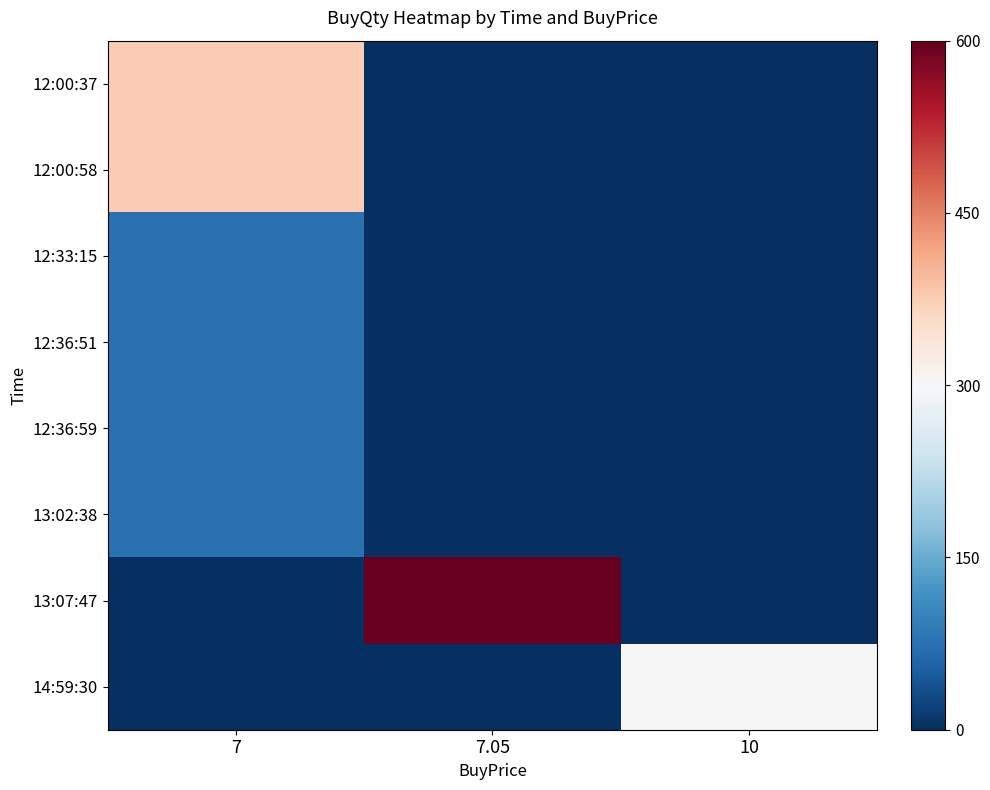

Reading left to right, extract all data points from this chart.

12:00:37: 7=375	7.05=0	10=0
12:00:58: 7=375	7.05=0	10=0
12:33:15: 7=75	7.05=0	10=0
12:36:51: 7=75	7.05=0	10=0
12:36:59: 7=75	7.05=0	10=0
13:02:38: 7=75	7.05=0	10=0
13:07:47: 7=0	7.05=600	10=0
14:59:30: 7=0	7.05=0	10=300